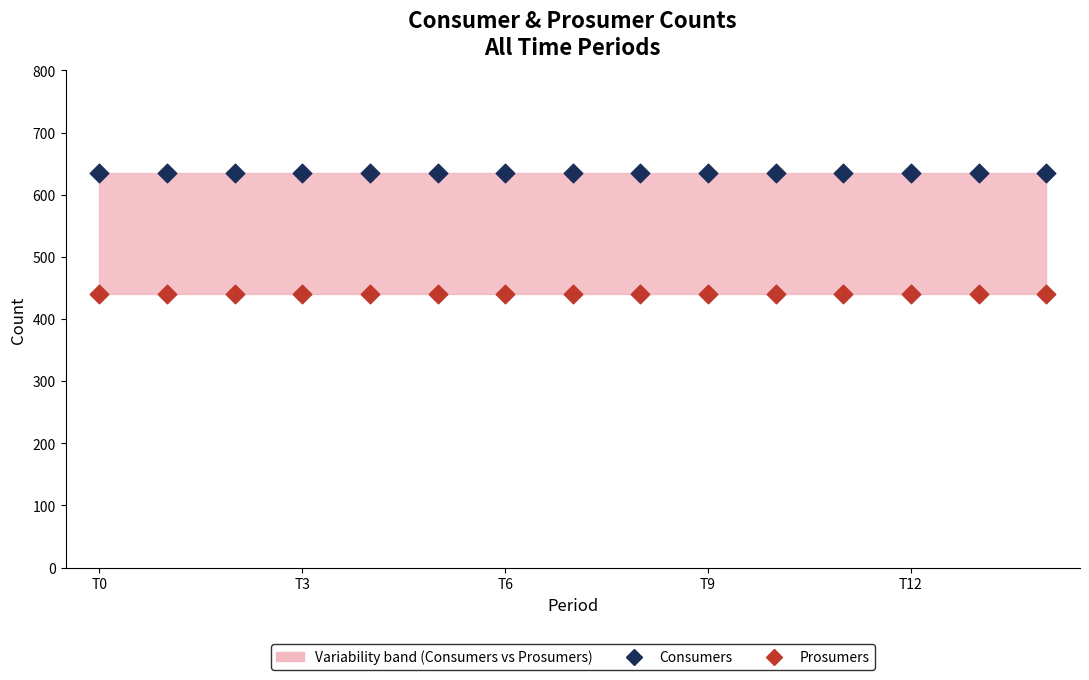

Which series contains the highest Y value?

Consumers